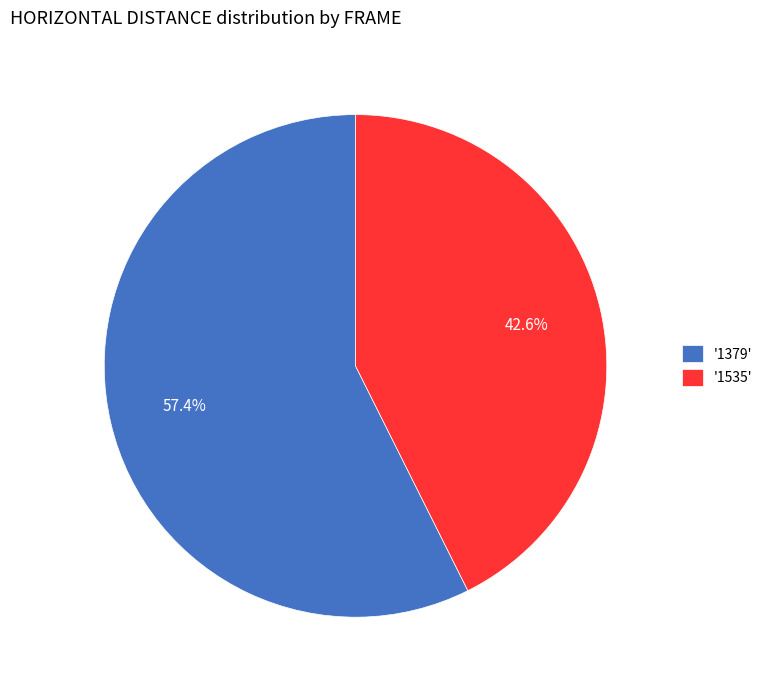

What percentage do '1379' and '1535' together represent?

100.0%